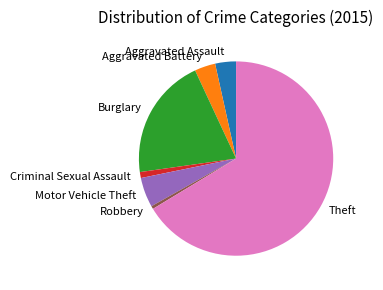

What is the largest slice in the pie chart?

Theft